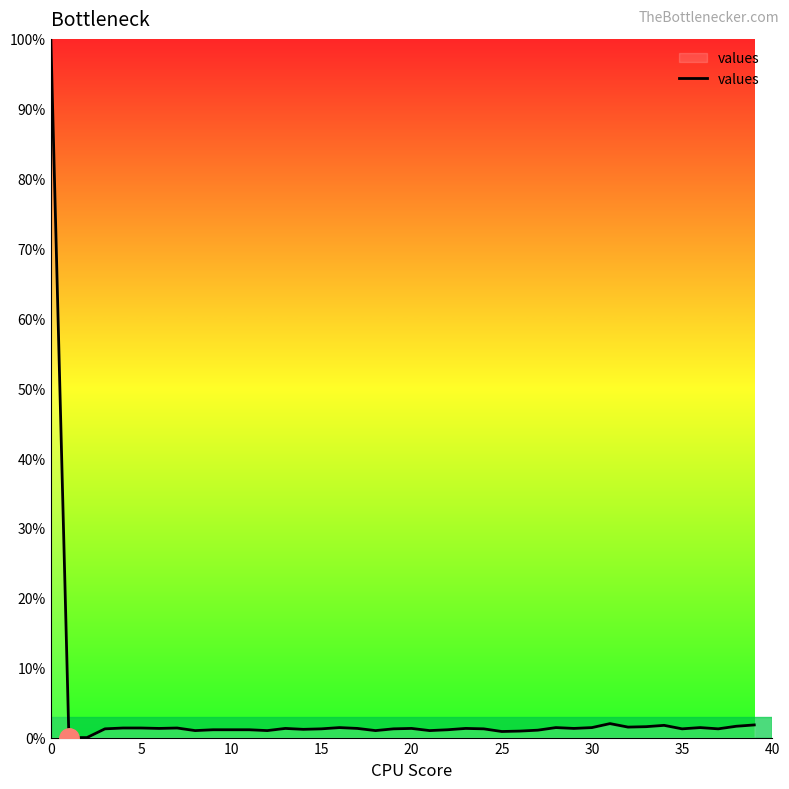

What is the greatest value displayed?

100.0